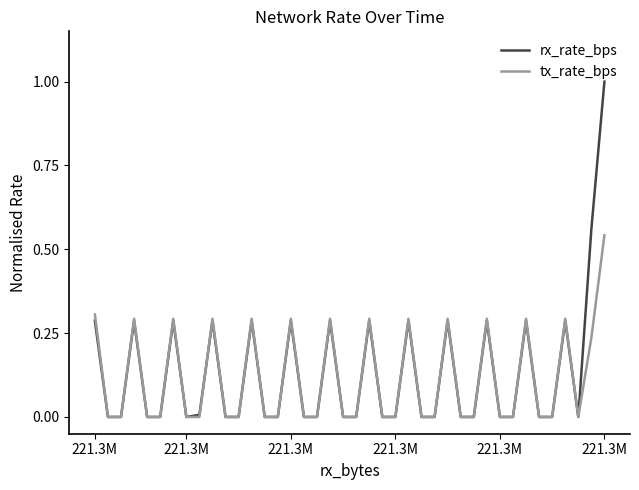

List the series in order of their peak value, lowest first.

tx_rate_bps, rx_rate_bps